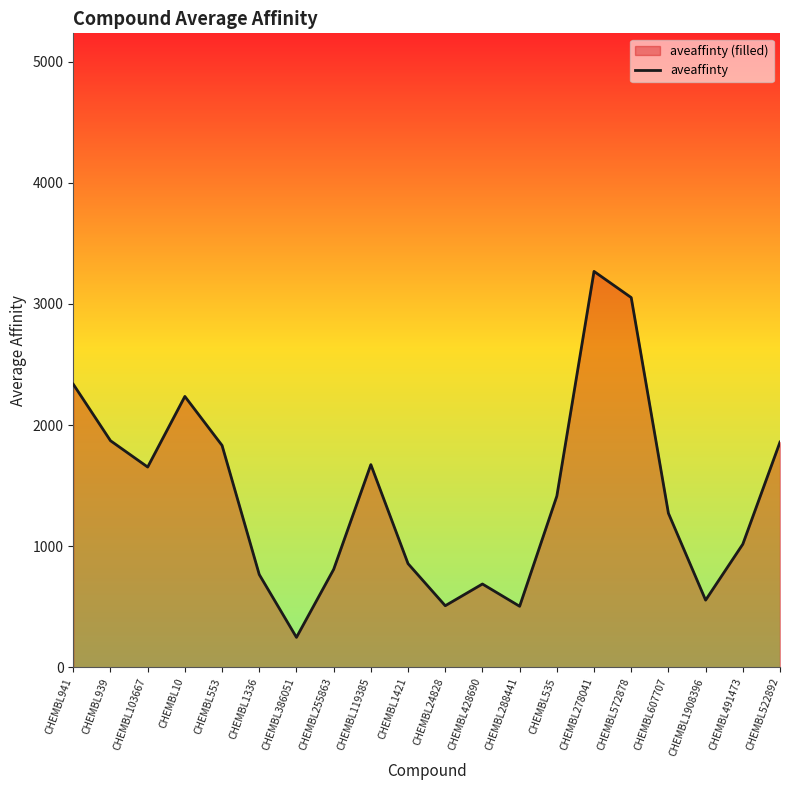

How many data points are less than 1413?

10